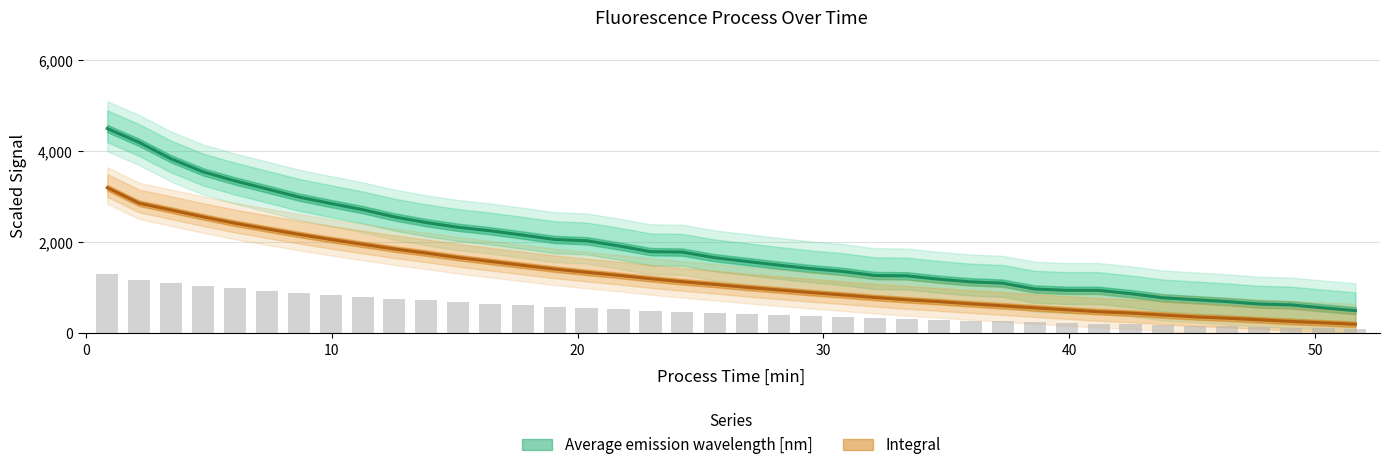

List the series in order of their peak value, lowest first.

Integral, Average emission wavelength [nm]